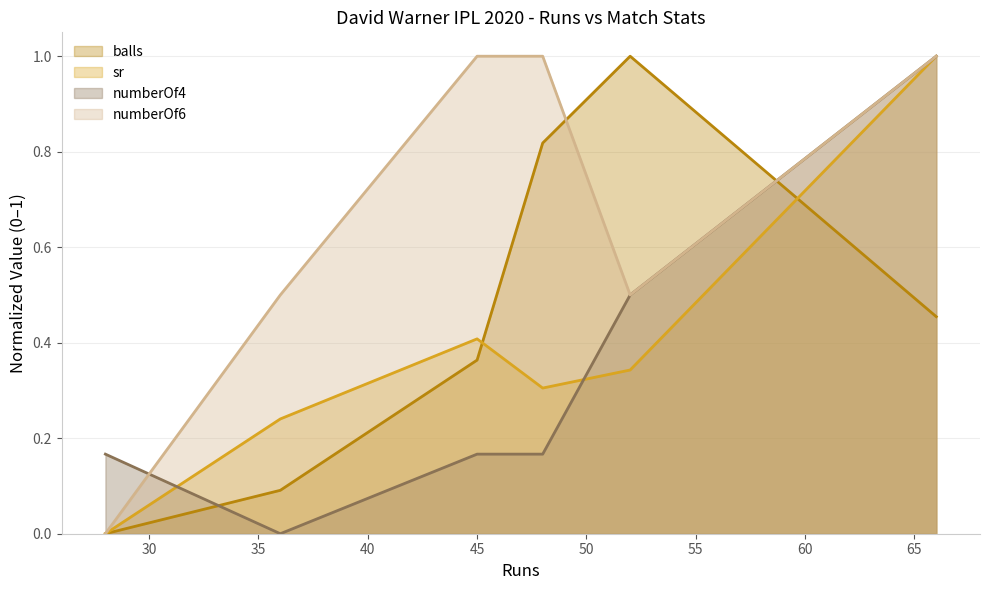

Rank the categories by sr value from lowest to highest.

28, 36, 48, 52, 45, 66